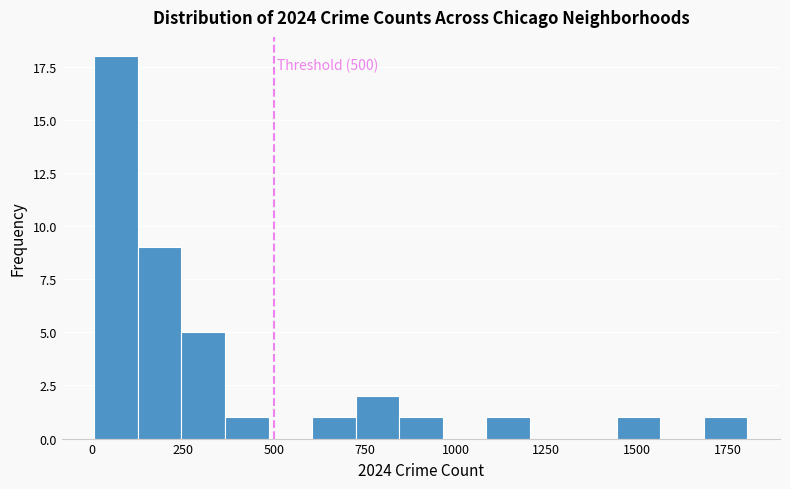

Around what value on the x-axis is the tallest bar? Give the approximate position of its centre, as read against the axis.

50